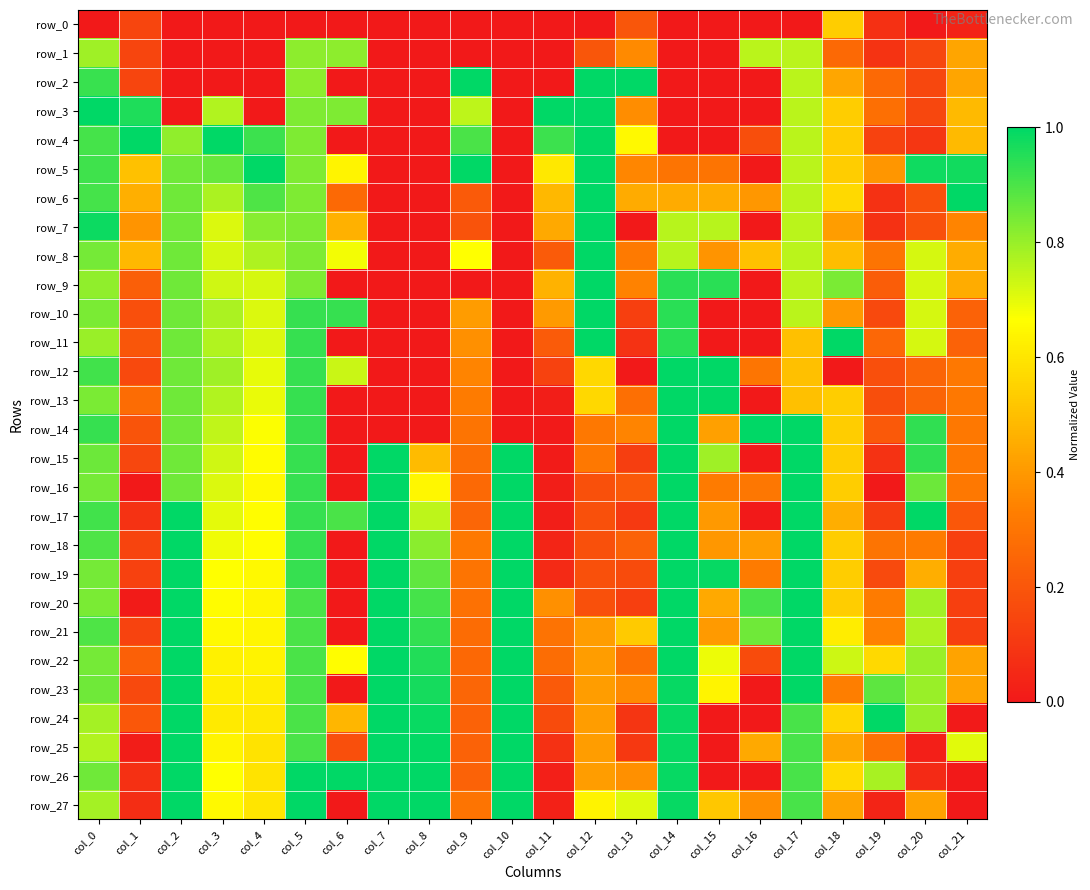

Which category has the lowest value across all series?

col_0